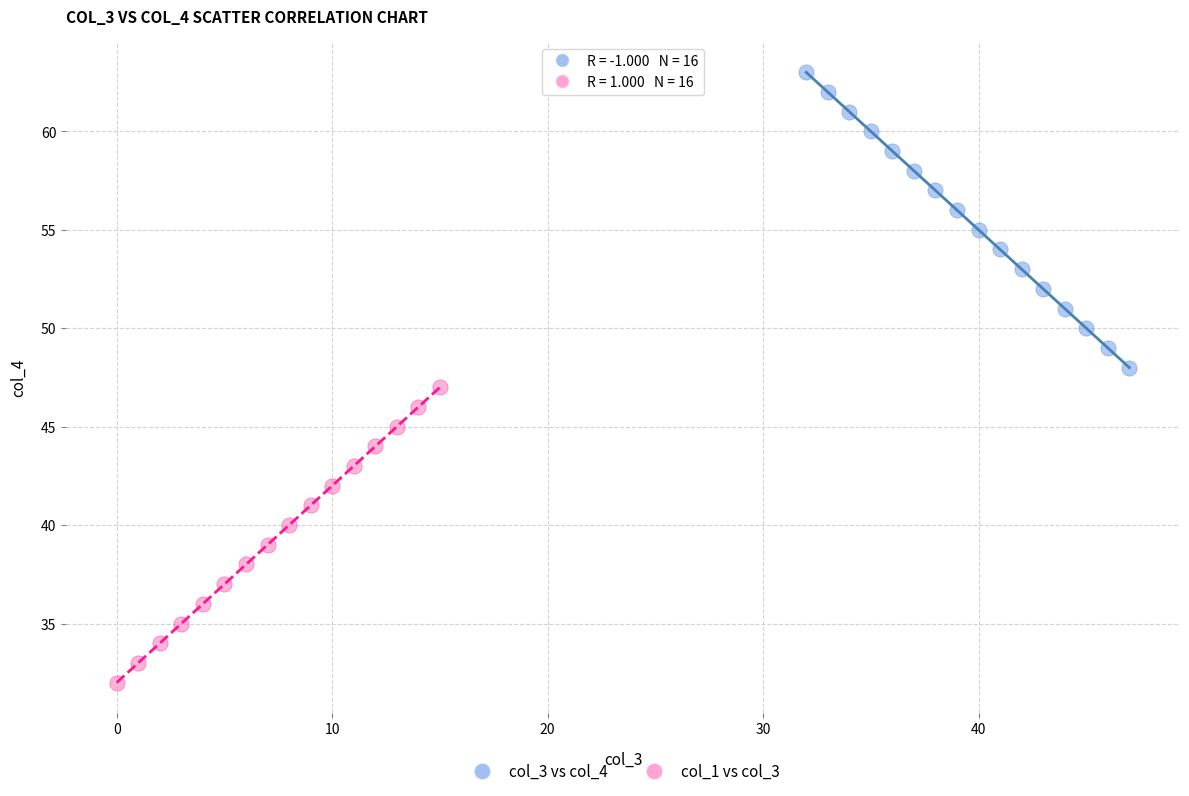

Which series reaches the maximum Y coordinate?

col_3 vs col_4